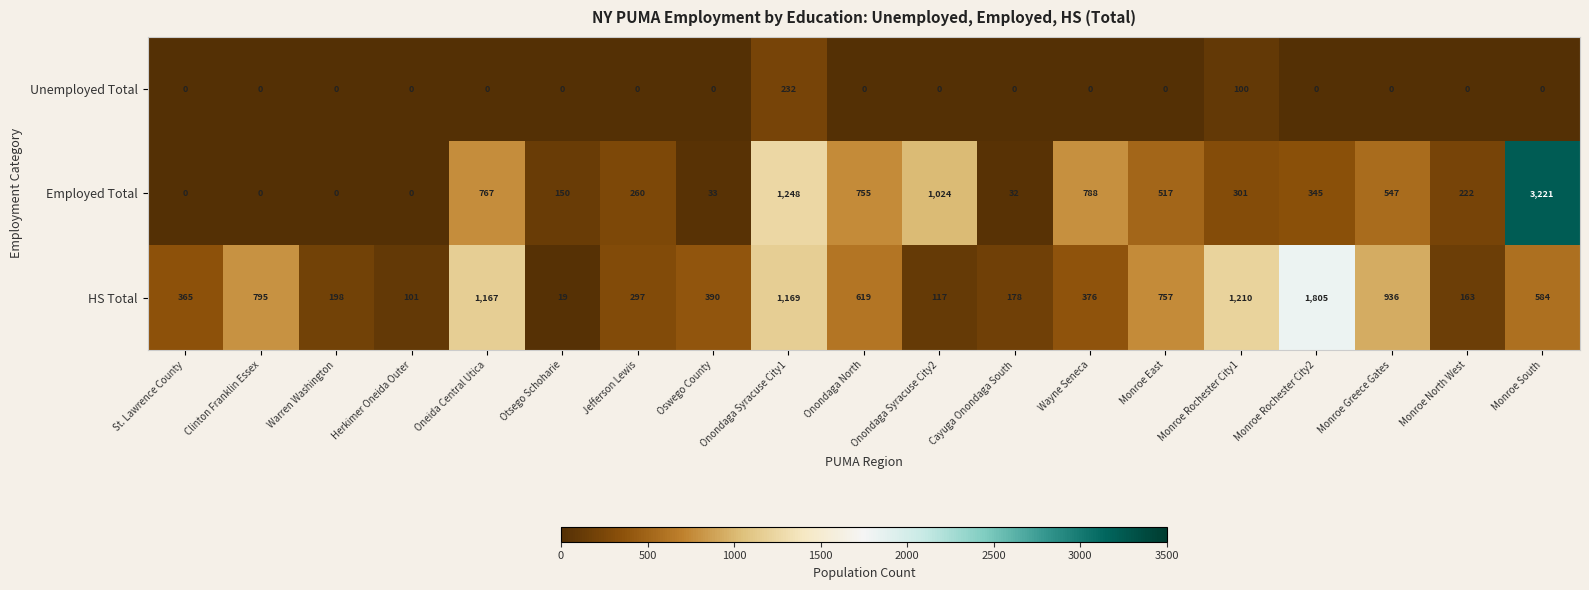

Which category has the lowest value in the HS Total series?

Otsego Schoharie